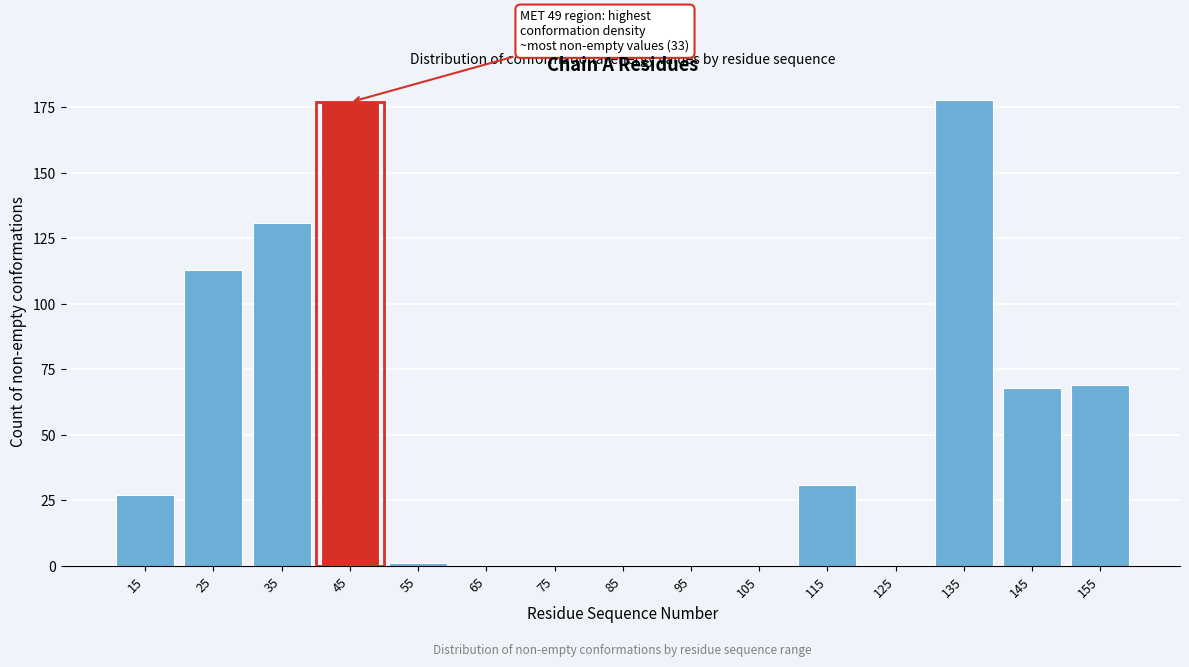

Reading left to right, what are all the values shown in this chart?

15=27	25=113	35=131	45=177	55=1	65=0	75=0	85=0	95=0	105=0	115=31	125=0	135=178	145=68	155=69